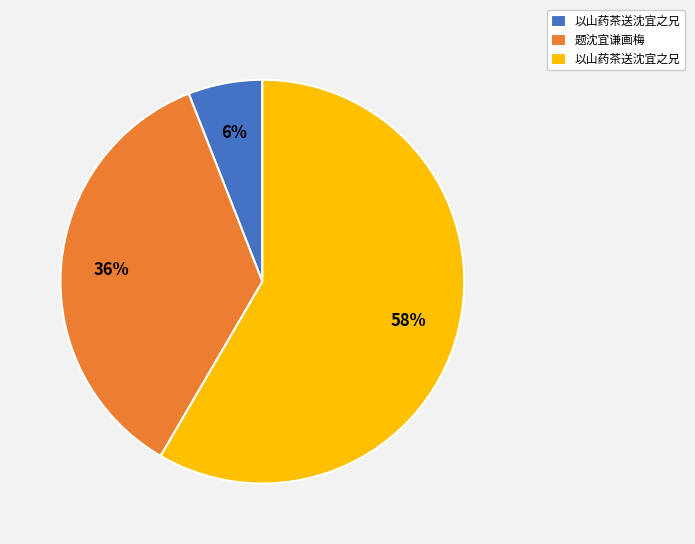

To the nearest percent, what is the difference between the largest and smallest slice percentages?

52%